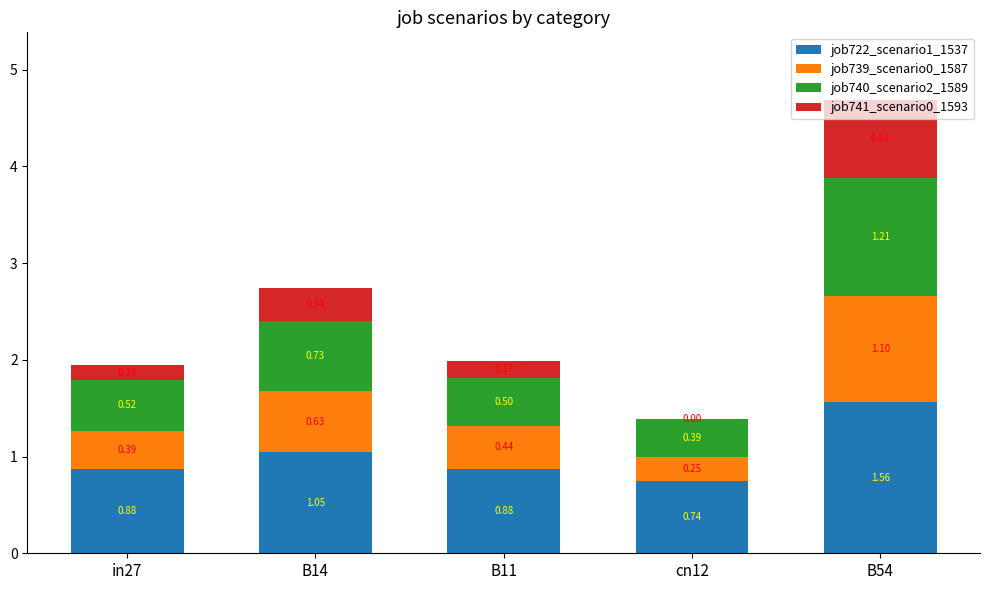

What is the sum of the job722_scenario1_1537 values at cn12 and B14?

1.8